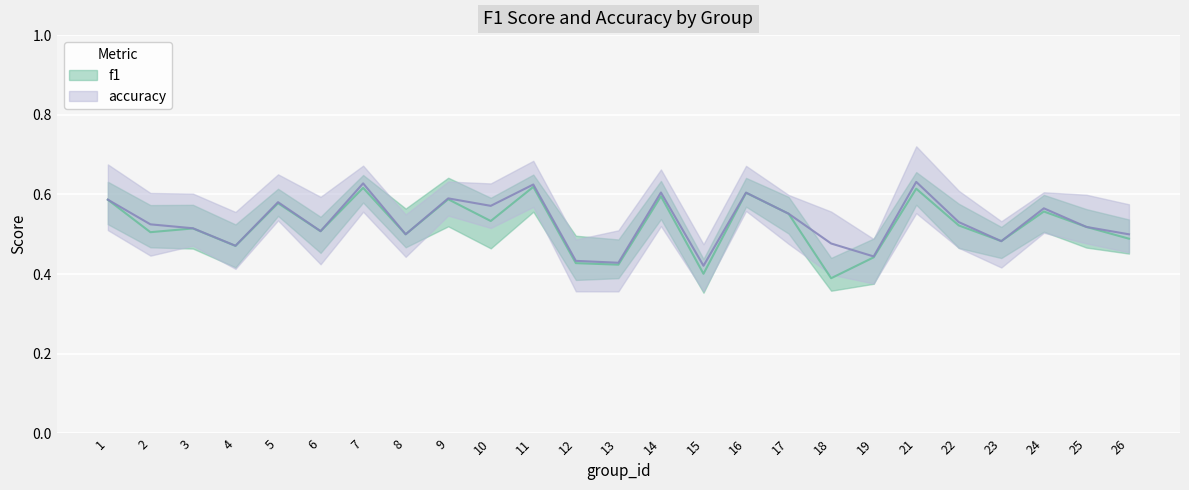

After their last crossing, which series has the higher values: f1 or accuracy?

accuracy